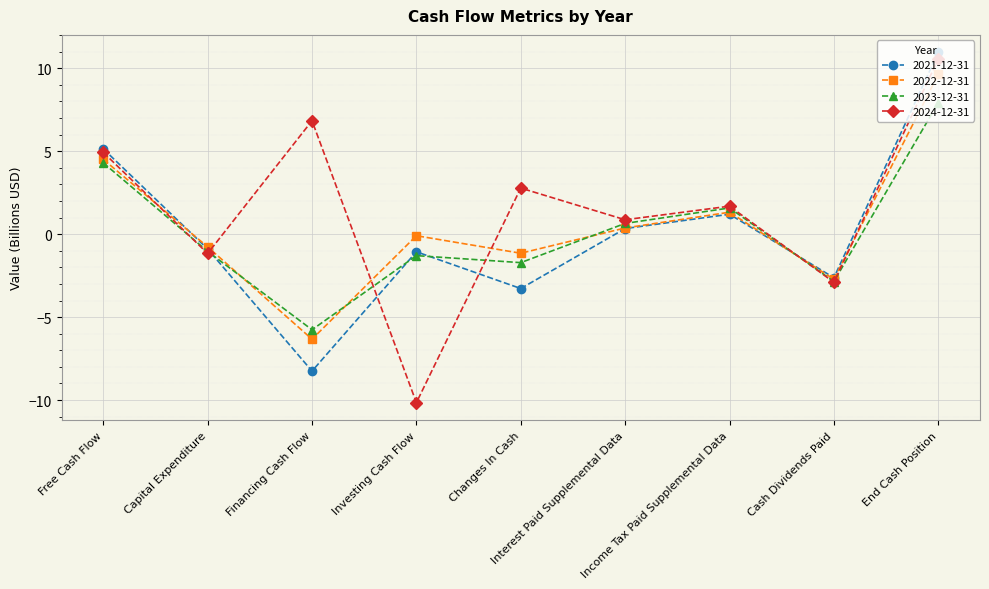

Which category has the highest value across all series?

End Cash Position